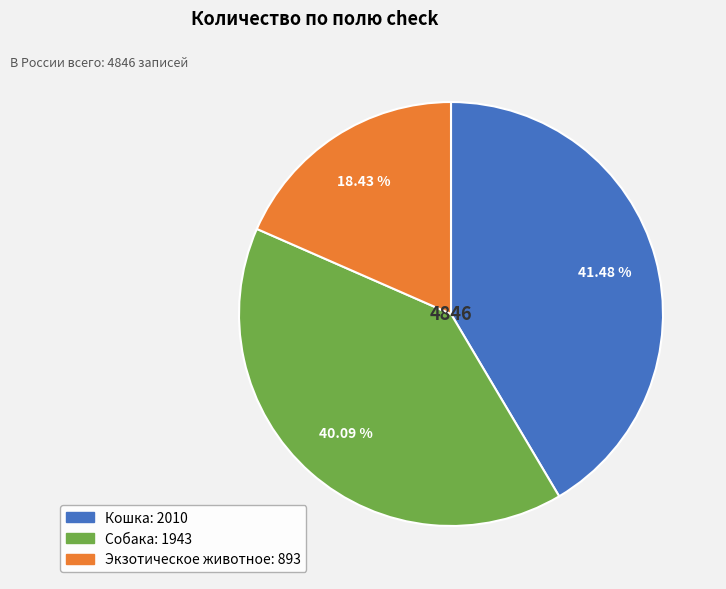

True or false: Кошка accounts for 35% of the total.

False